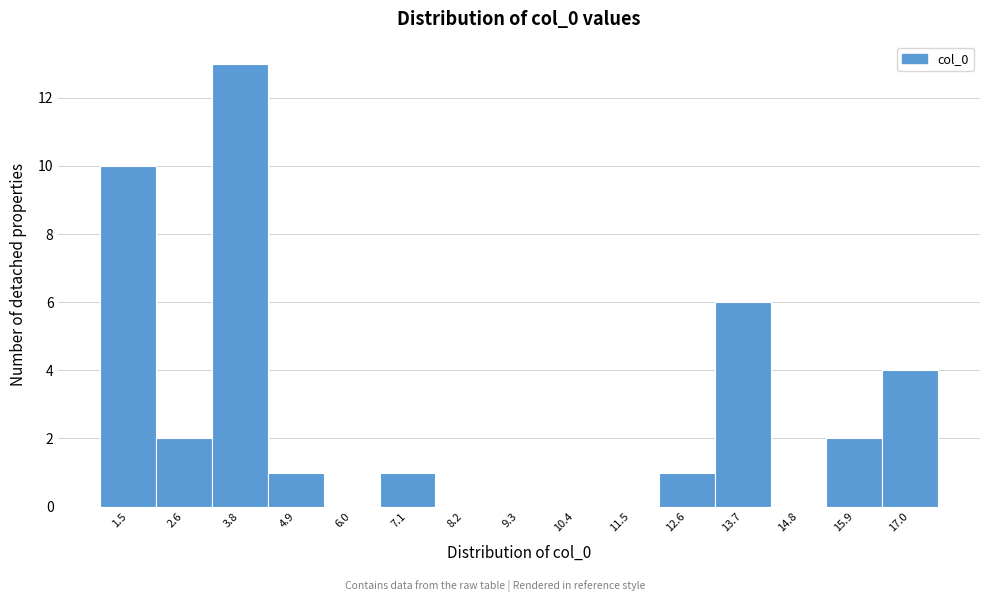

Reading left to right, list all the values displayed in this chart.

1.5=10	2.6=2	3.8=13	4.9=1	6.0=0	7.1=1	8.2=0	9.3=0	10.4=0	11.5=0	12.6=1	13.7=6	14.8=0	15.9=2	17.0=4